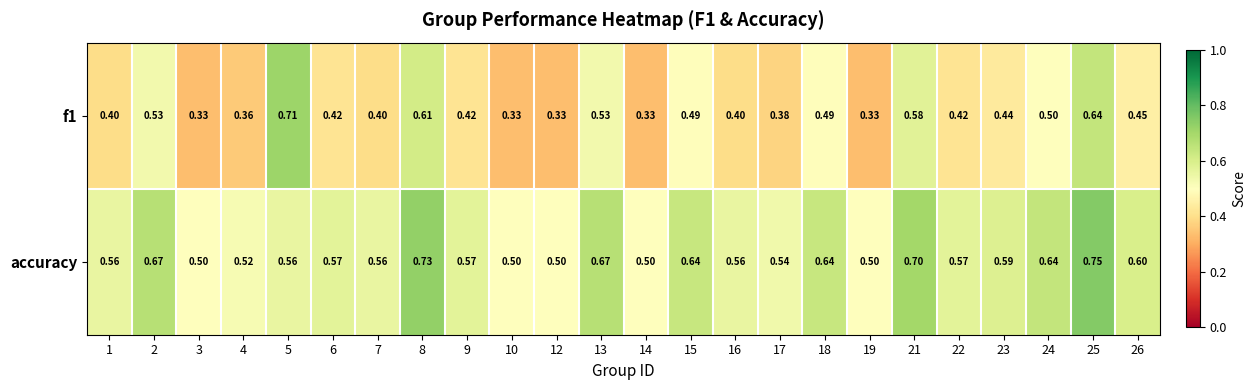

Count the number of data series in this chart.

2